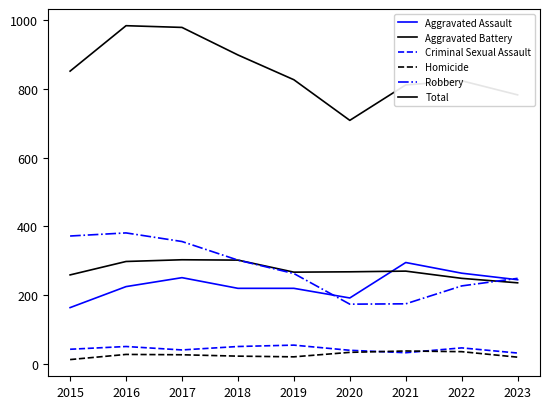

How many lines are shown in the chart?

6